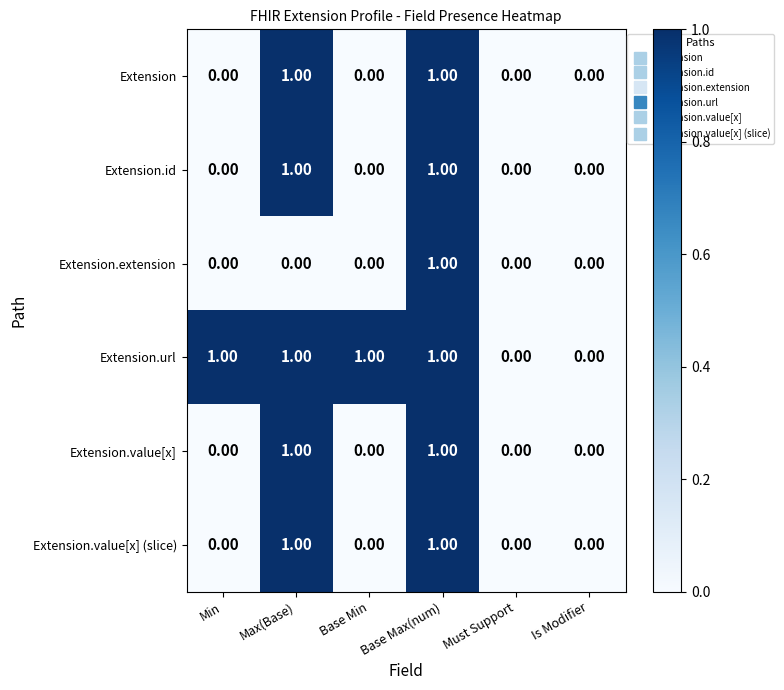

At which category is the sum across all series the highest?

Base Max(num)